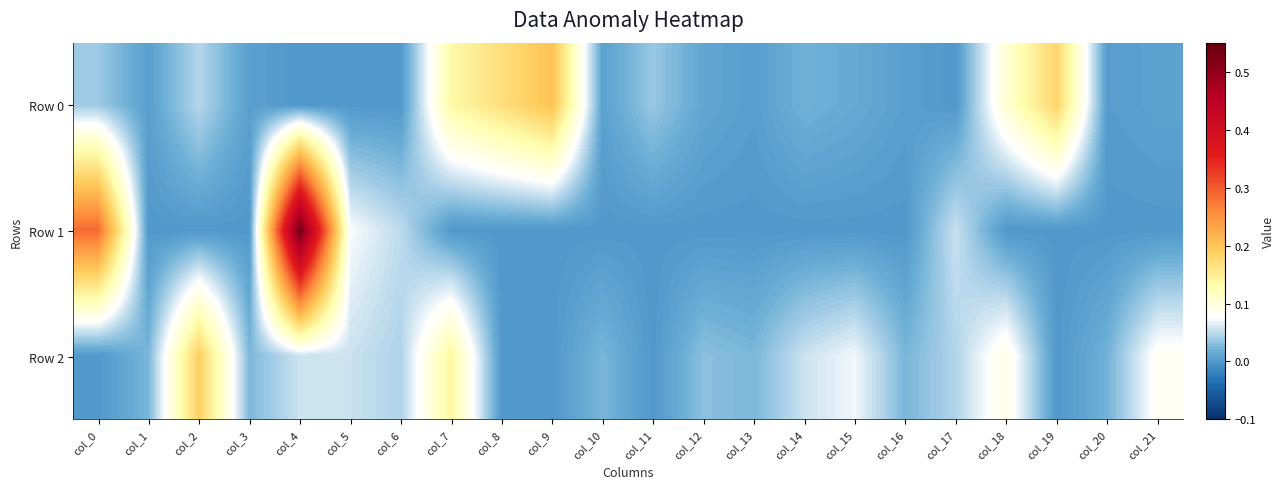

List the series in order of their peak value, highest first.

Row 1, Row 0, Row 2